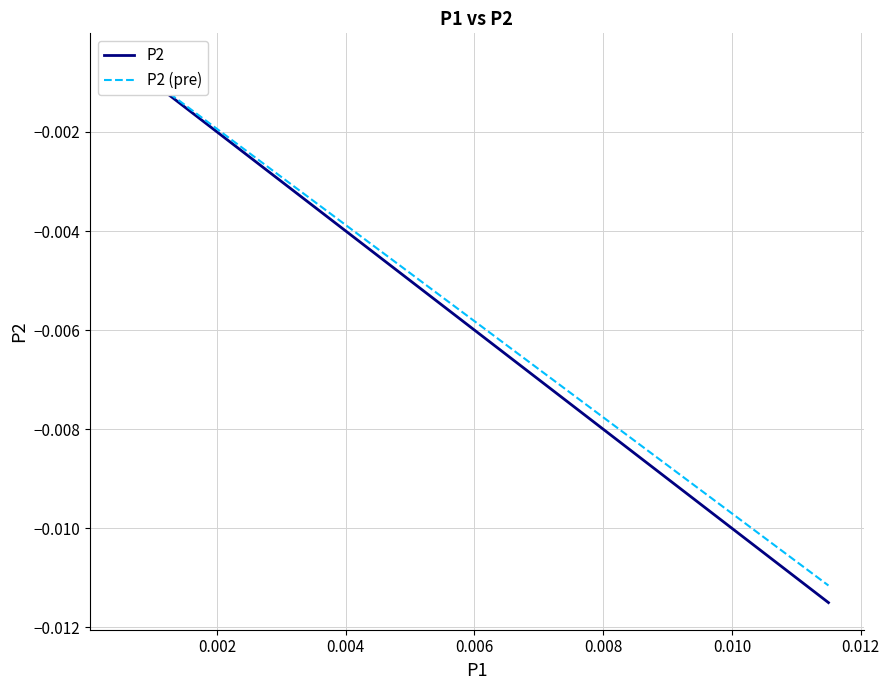

True or false: P2 and P2 (pre) intersect in this chart.

False